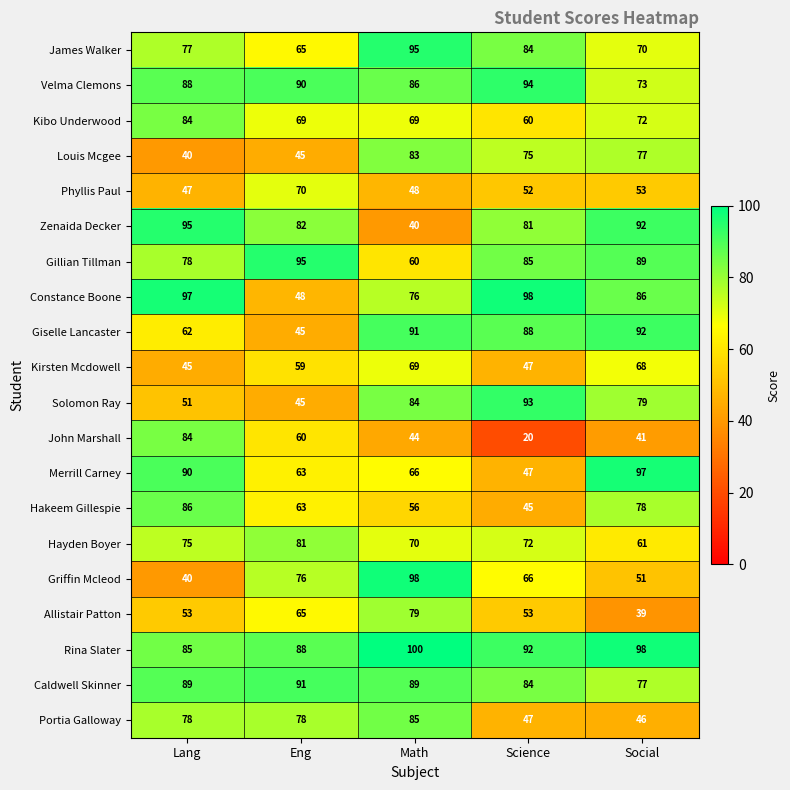

Which series has the widest spread of values?

John Marshall